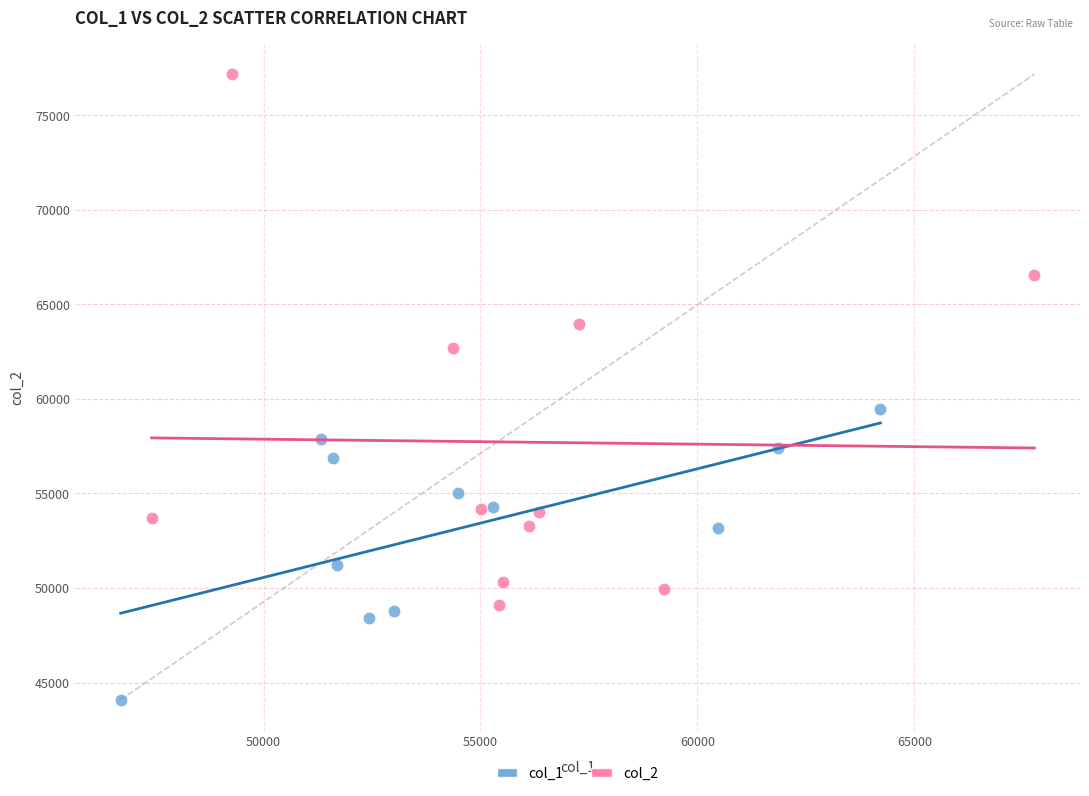

Which series contains the lowest Y value?

col_1